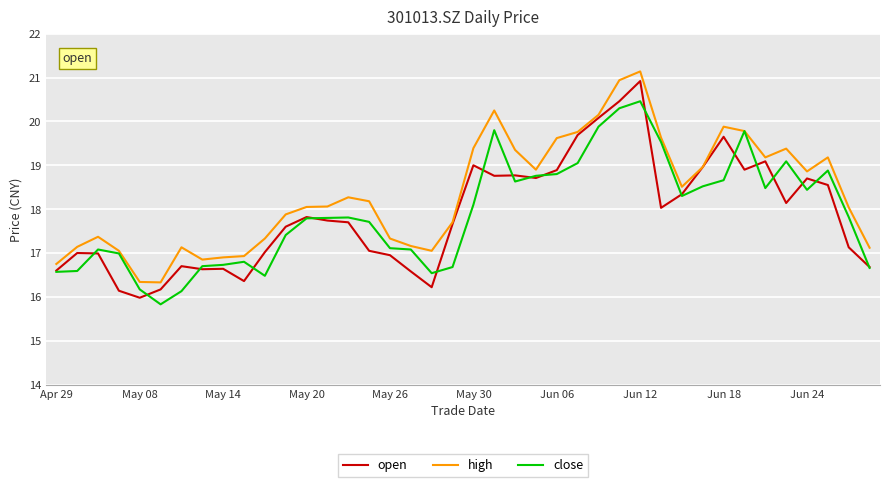

Which series has the largest total across all categories?

high